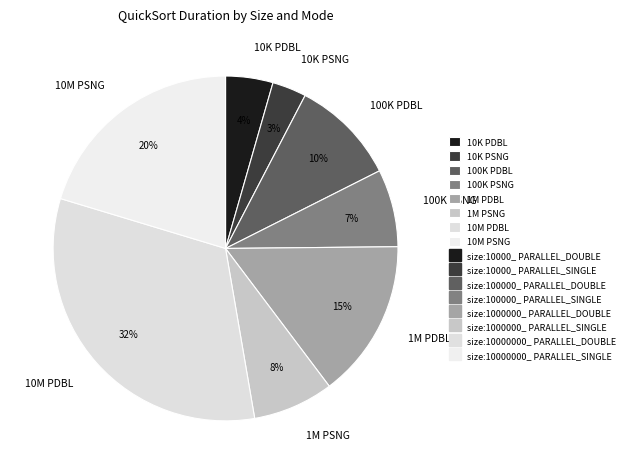

Which has a higher value, 100K PDBL or 10M PDBL?

10M PDBL